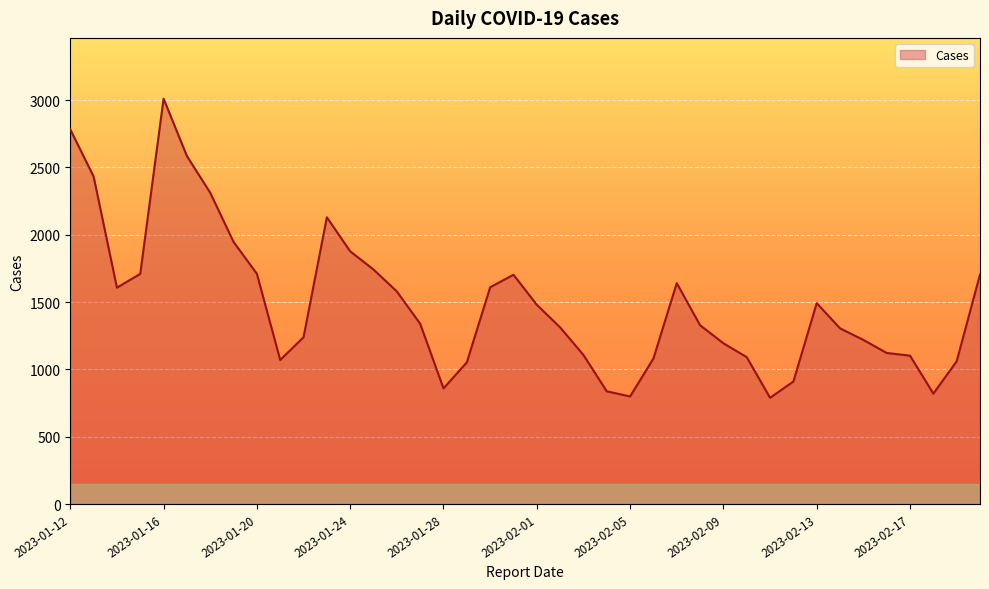

What is the minimum value shown in the chart?

789